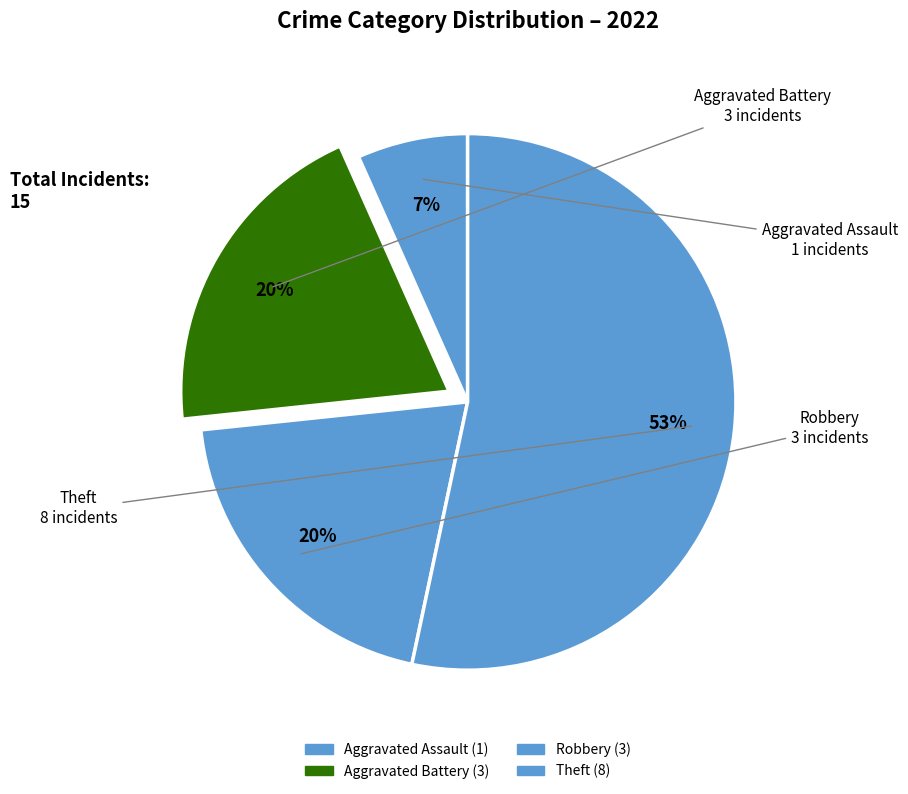

Which slice represents more than half of the pie?

Theft